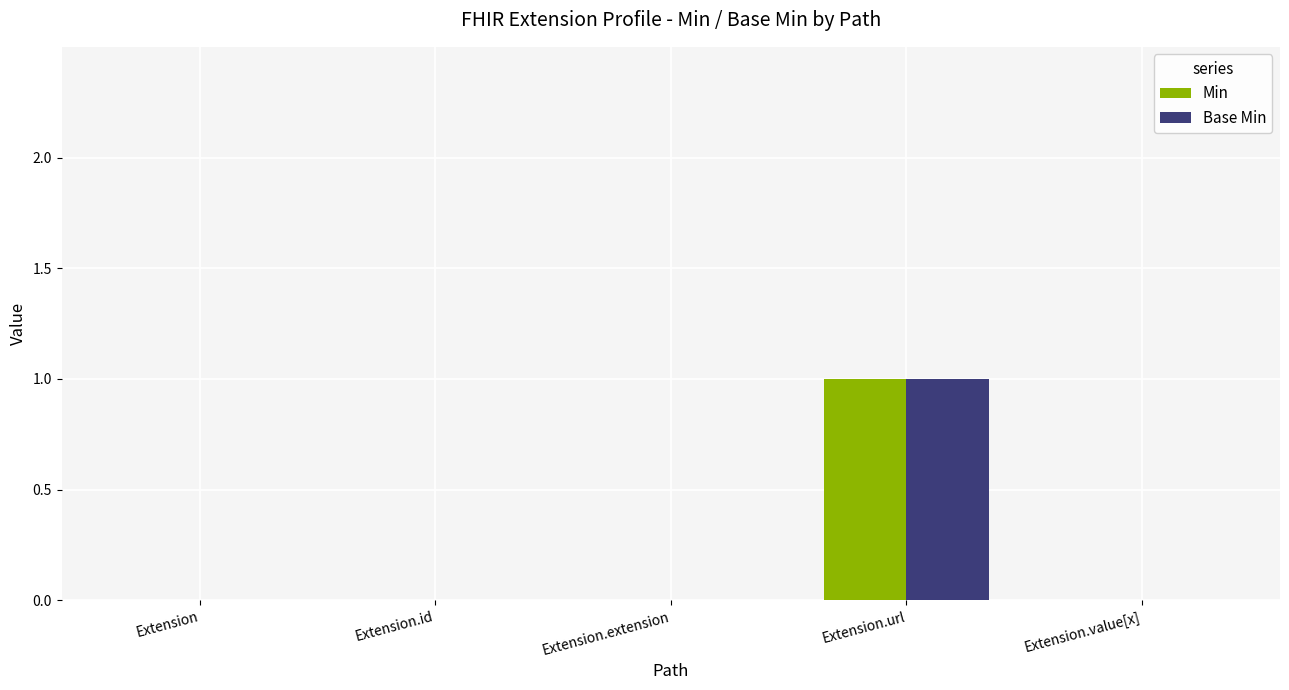

How many Min values are between 0 and 1?

5